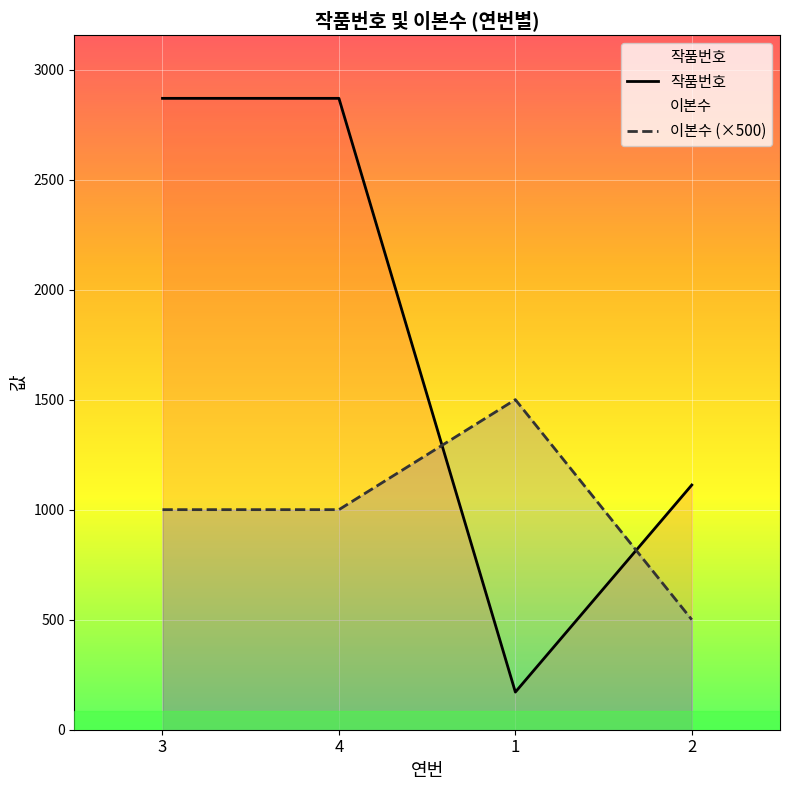

What position from the left is 2?

4